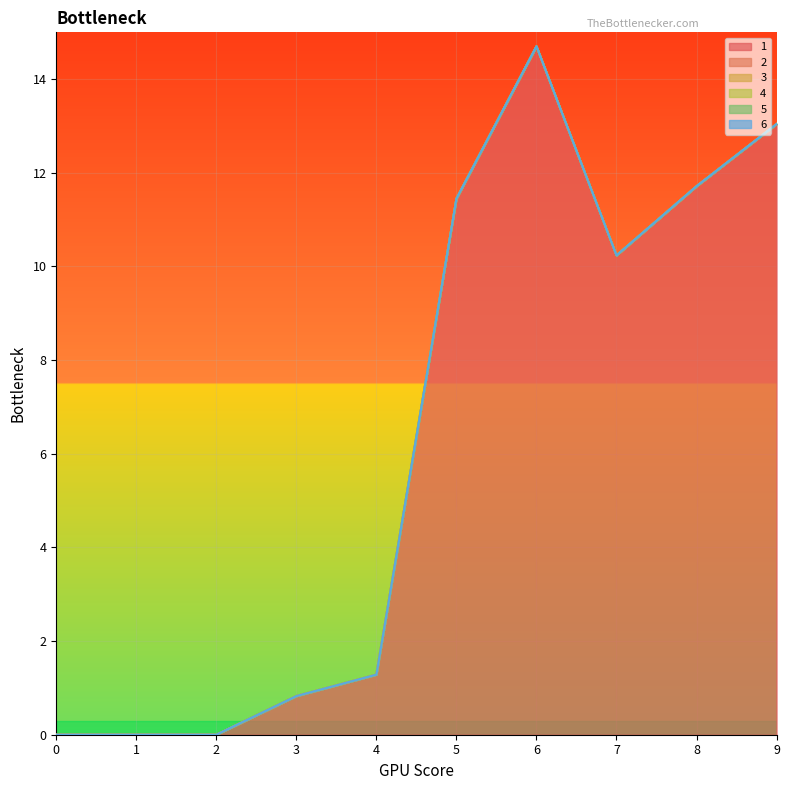

What is the total value across all series at 4?

1.3